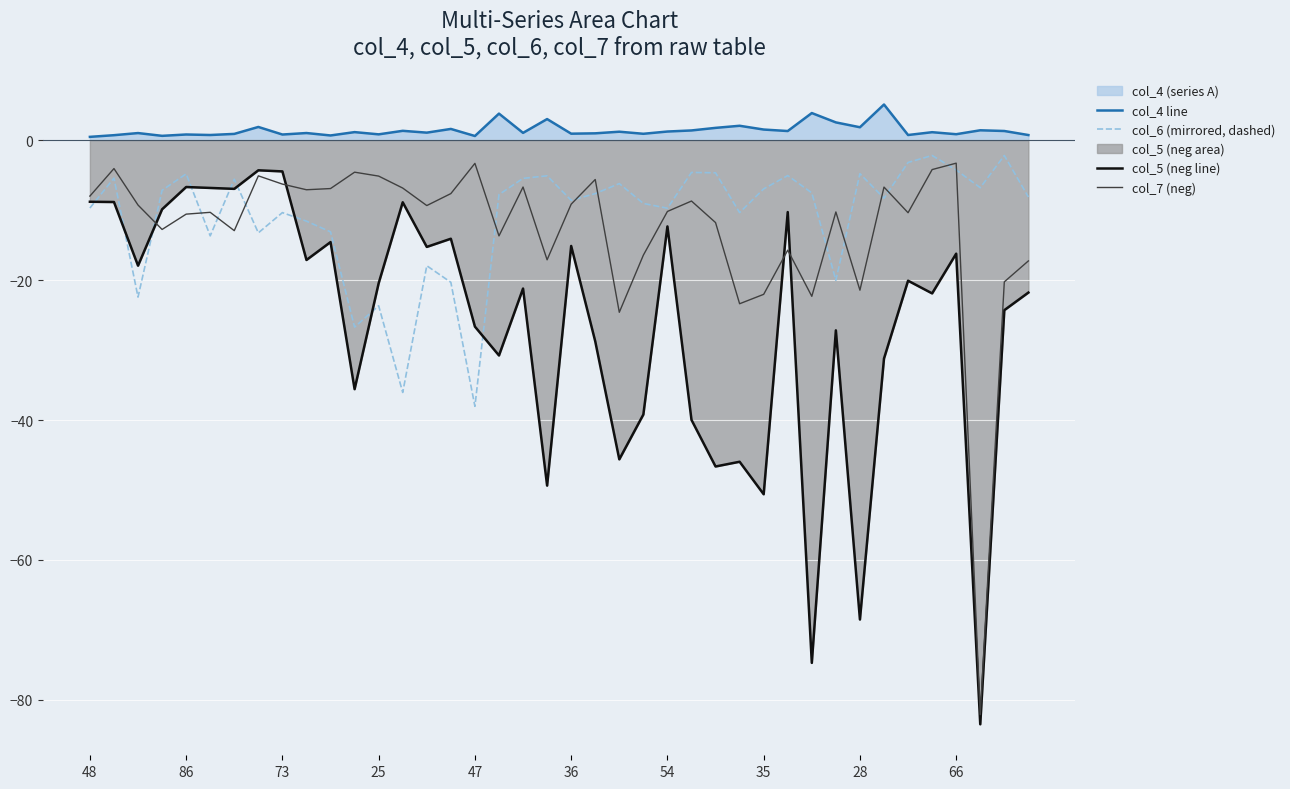

What is the average value of the col_6 (mirrored, dashed) series?

-11.0